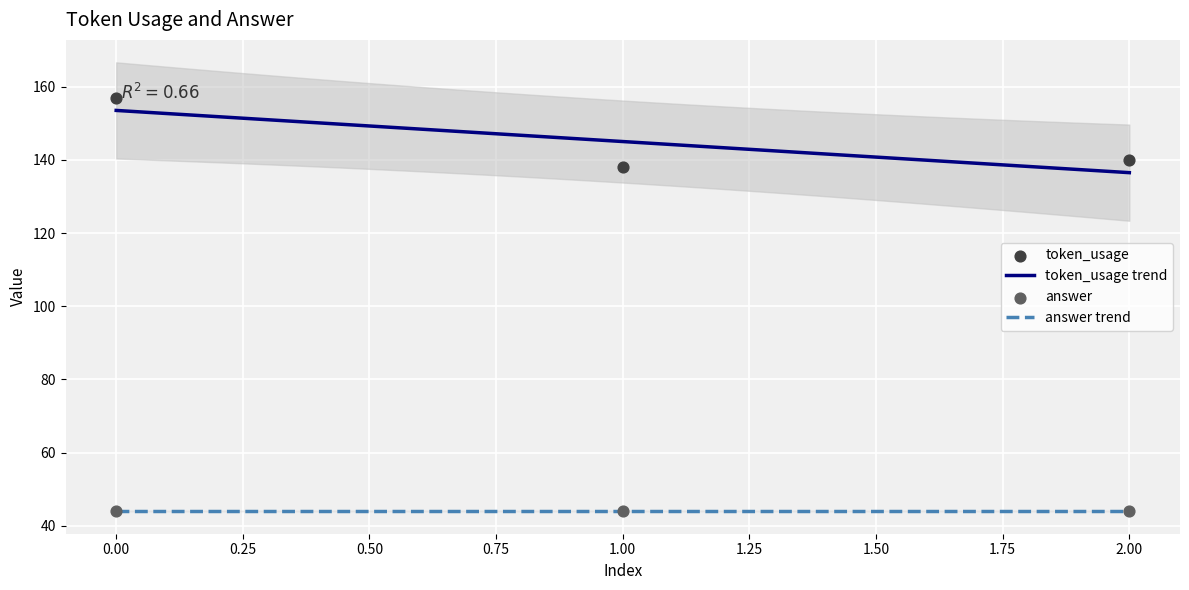

Approximately how many times larger is the value at 2 compared to 0?

0.9